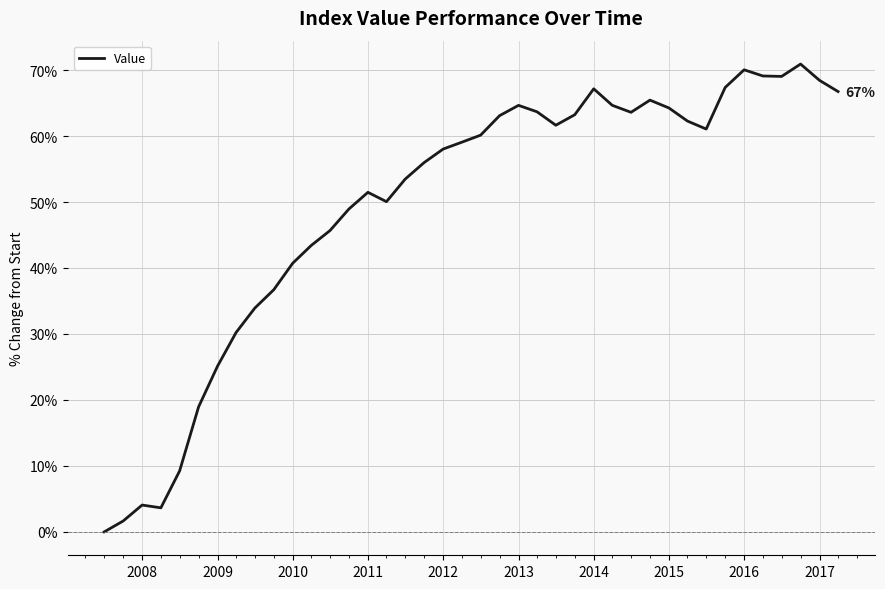

What is the average value?

49.4